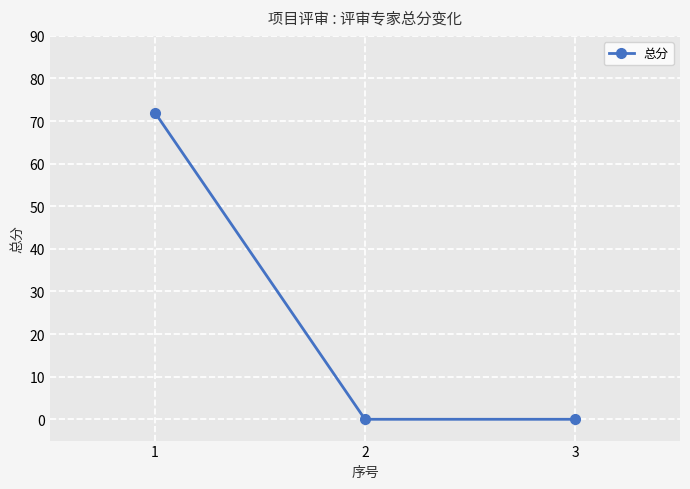

Count the number of data series in this chart.

1